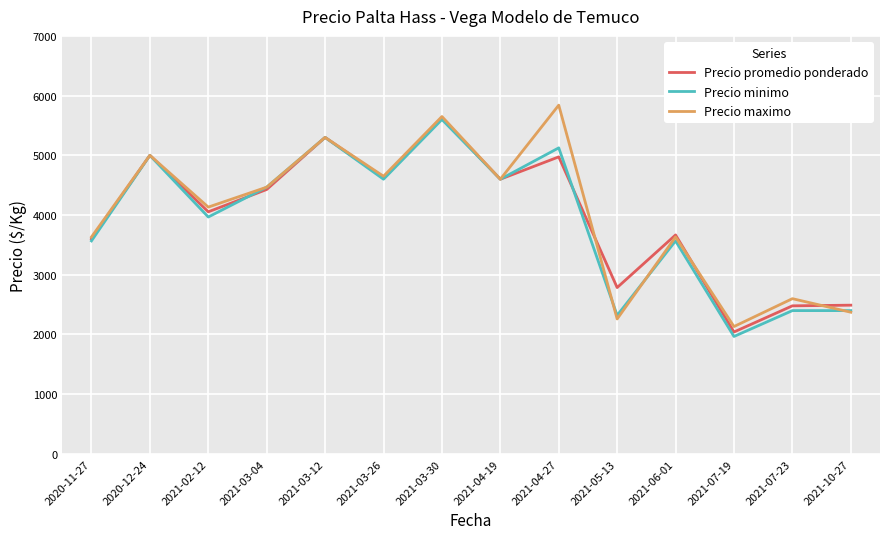

What is the maximum value shown in the chart?

5840